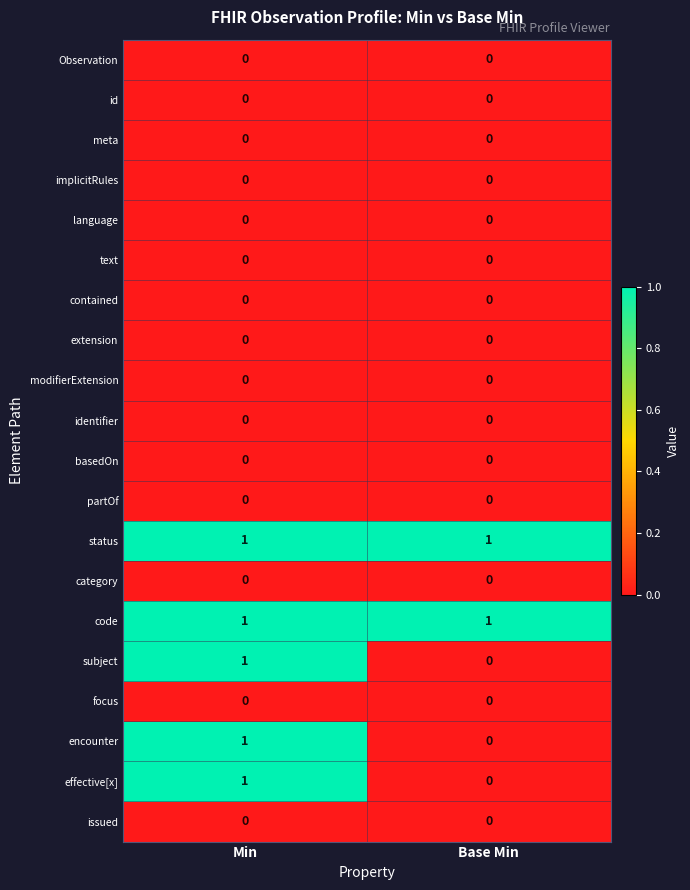

The value of subject at Min is 1. True or false?

True